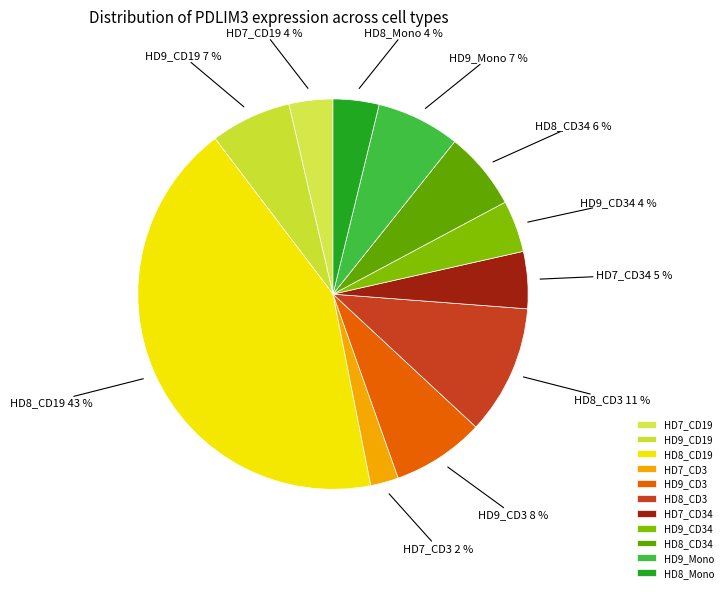

Is there a majority slice in this chart?

No